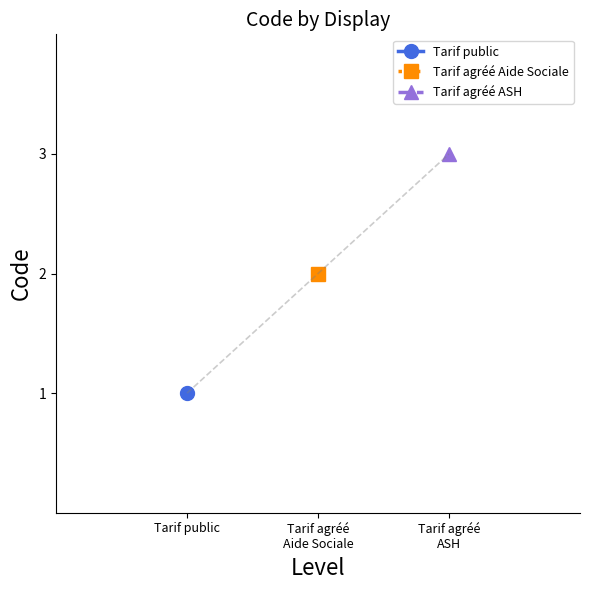

Does the chart have visible grid lines?

No